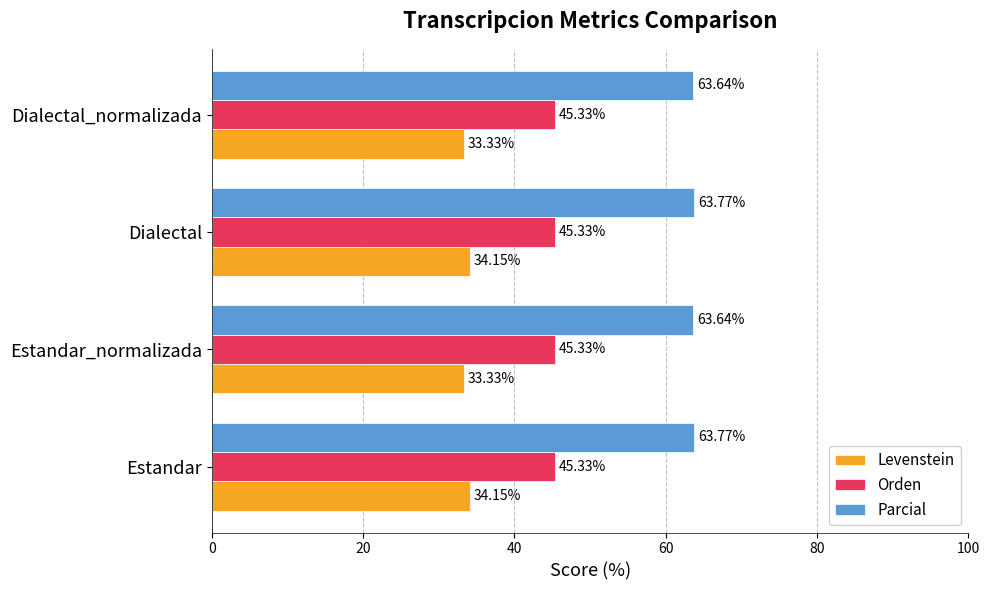

What is the difference between the maximum and minimum values in the Levenstein series?

0.8